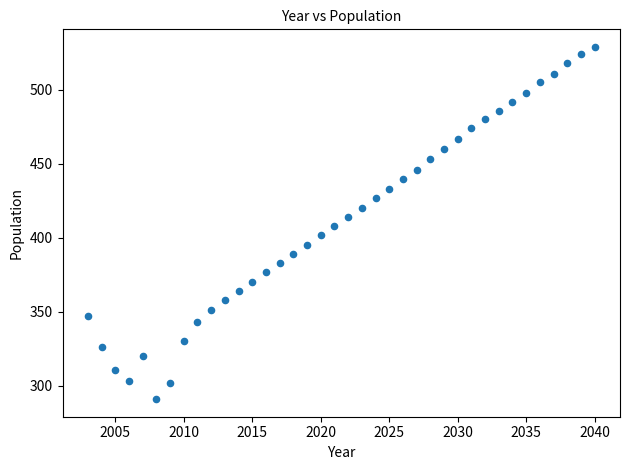

What is the range of Y values (max minus min)?

238